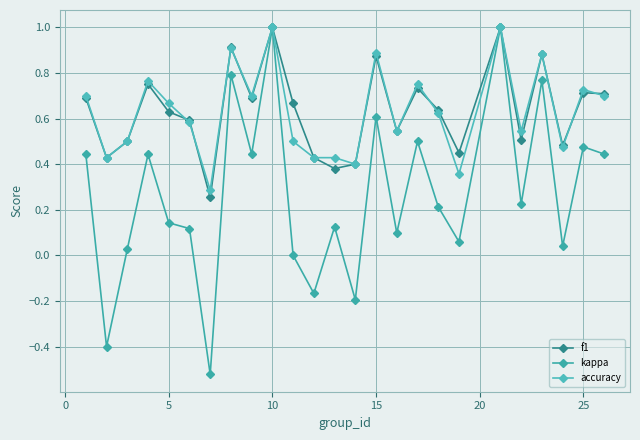

True or false: accuracy and f1 cross at least once.

True